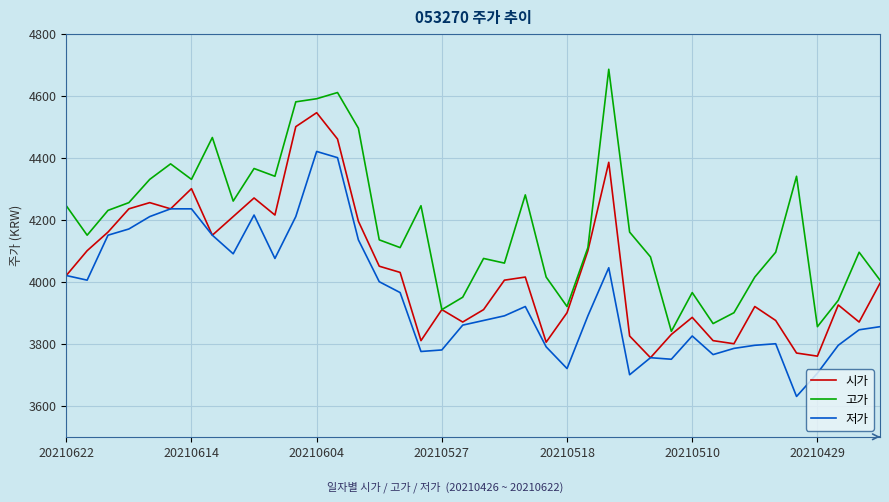

What is the minimum value for 저가?

3630